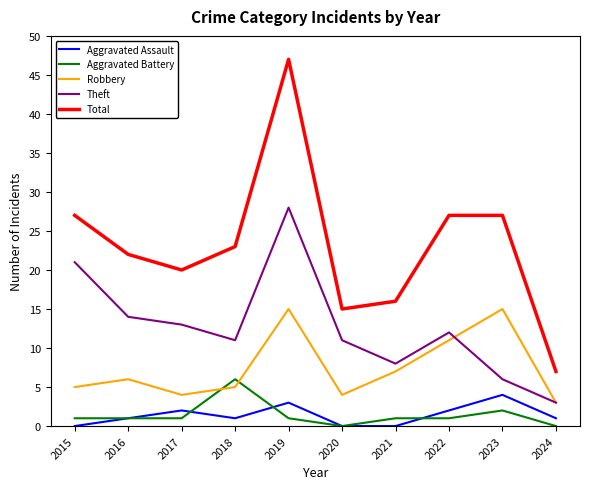

What is the average value of the Robbery series?

8